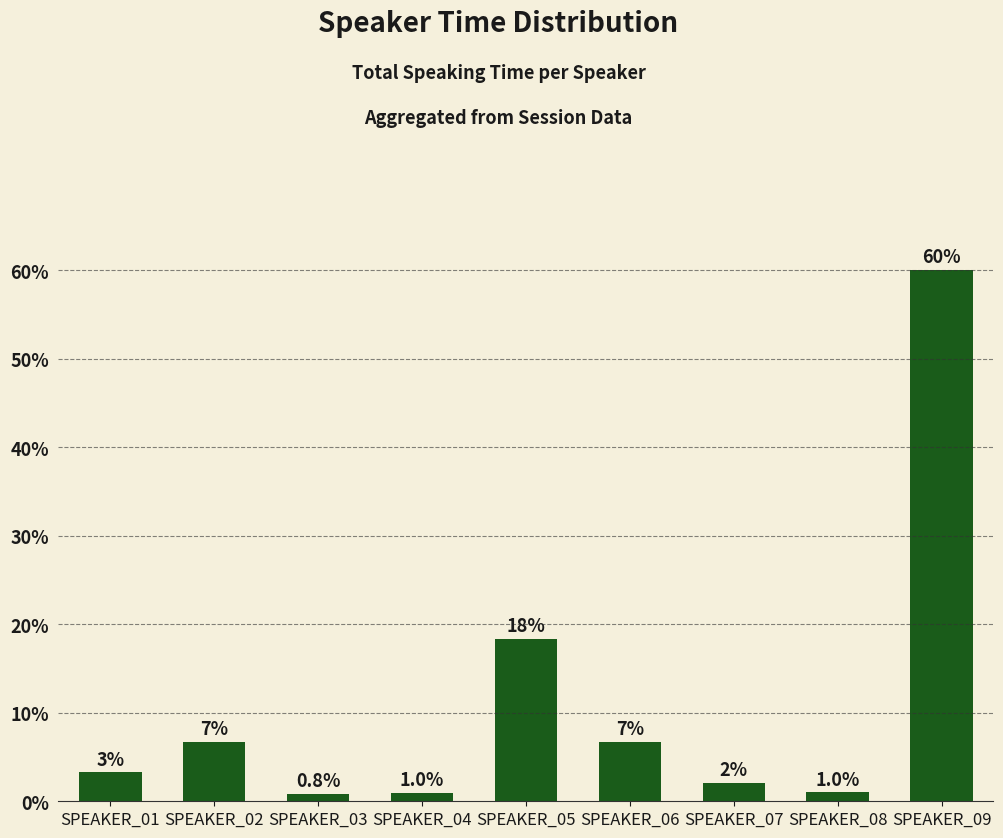

What is the value of the 5th bar from the left?

18.4